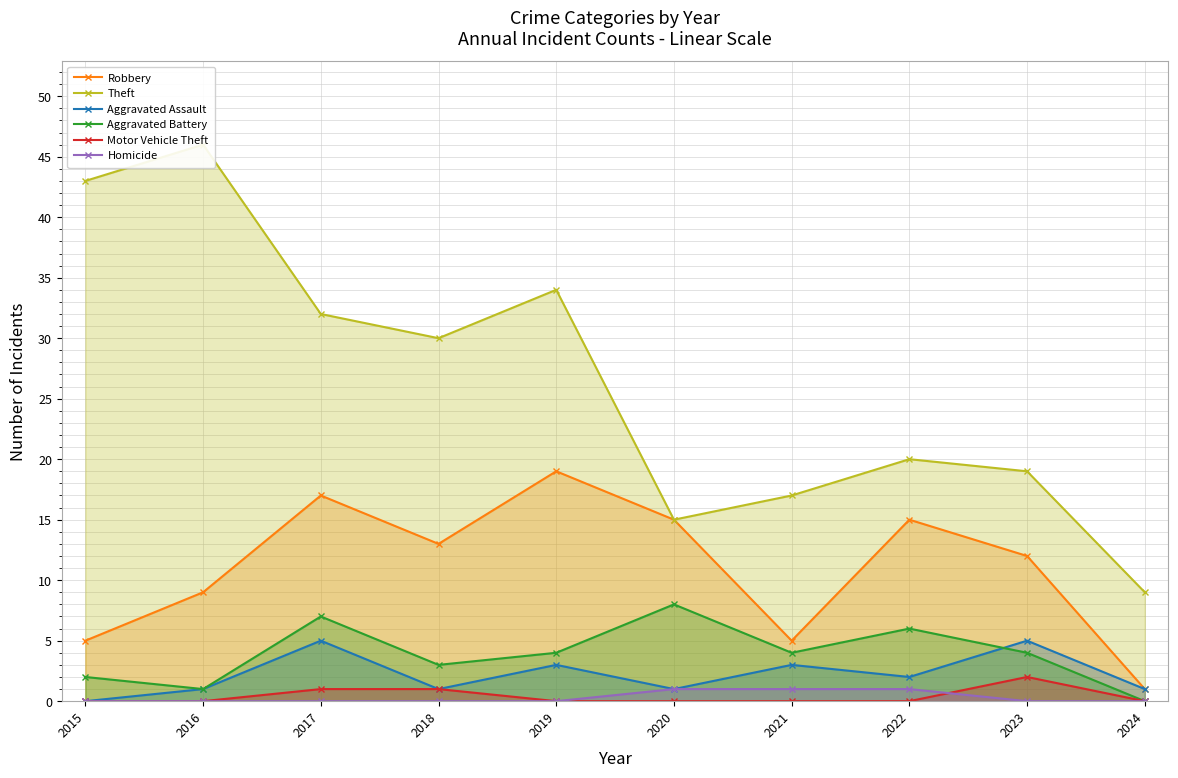

At which category does the chart reach its peak across all series?

2016